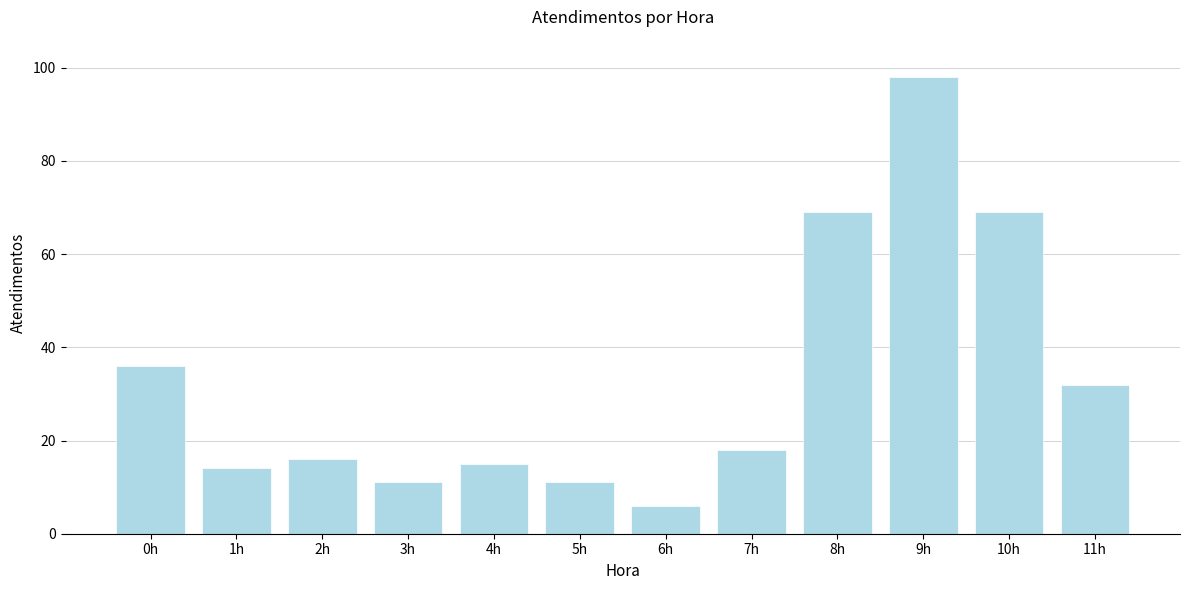

Reading left to right, transcribe all the data shown in this chart.

36	14	16	11	15	11	6	18	69	98	69	32